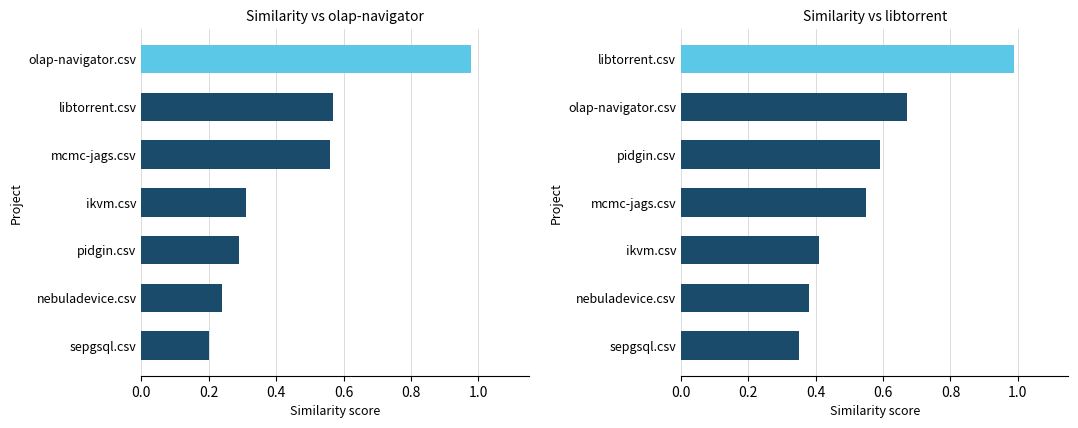

What are all the series names shown in the legend?

Similarity vs olap-navigator, Similarity vs libtorrent